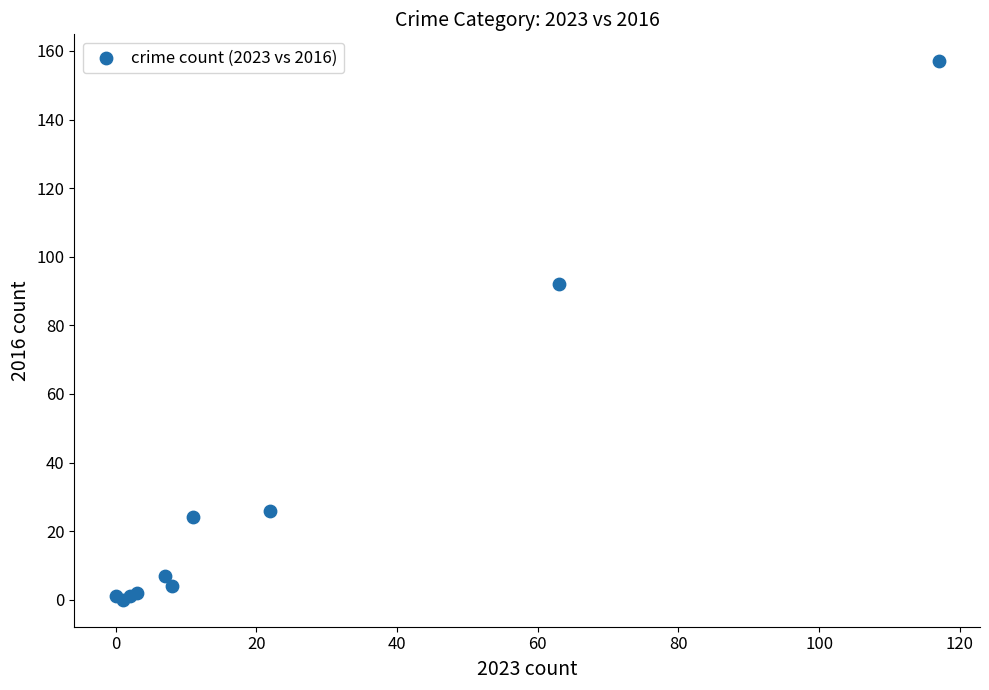

What Y value in the scatter plot is closest to 78?

92